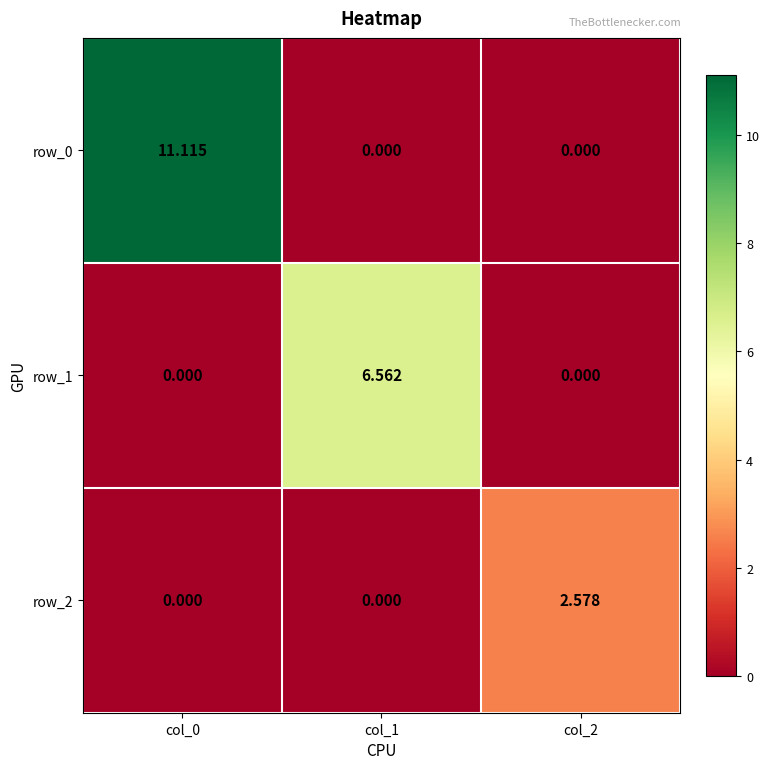

The value of row_2 at col_1 is -1.1. True or false?

False